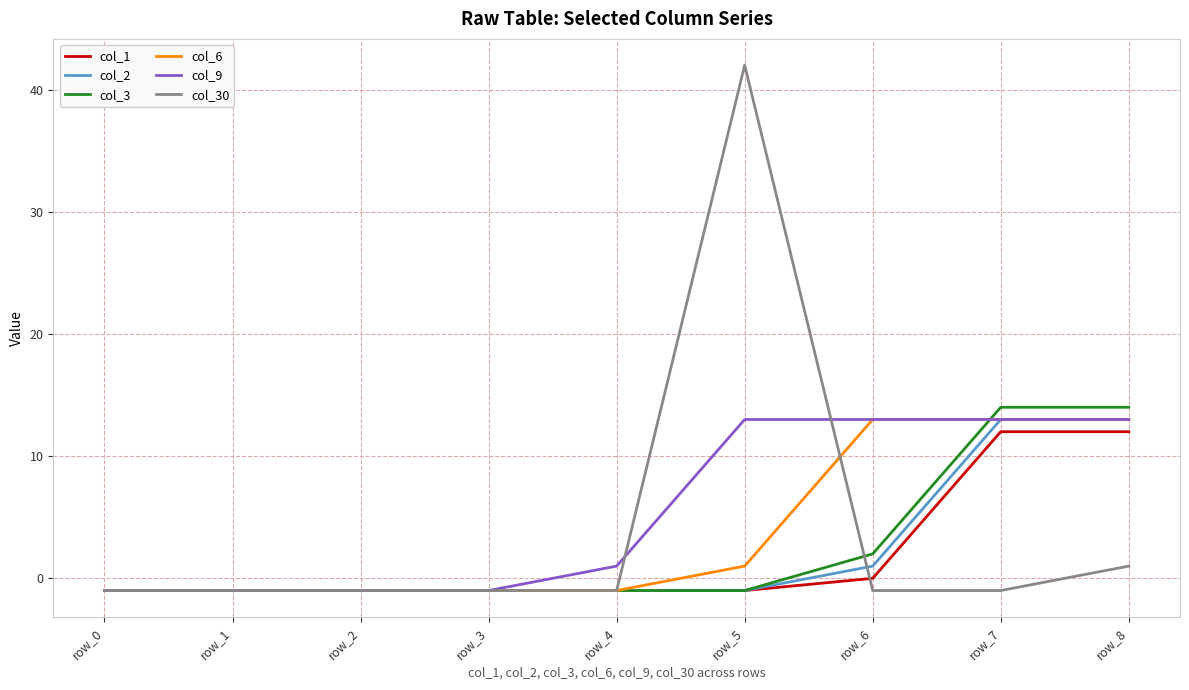

Is this an area chart (filled region under the line)?

No